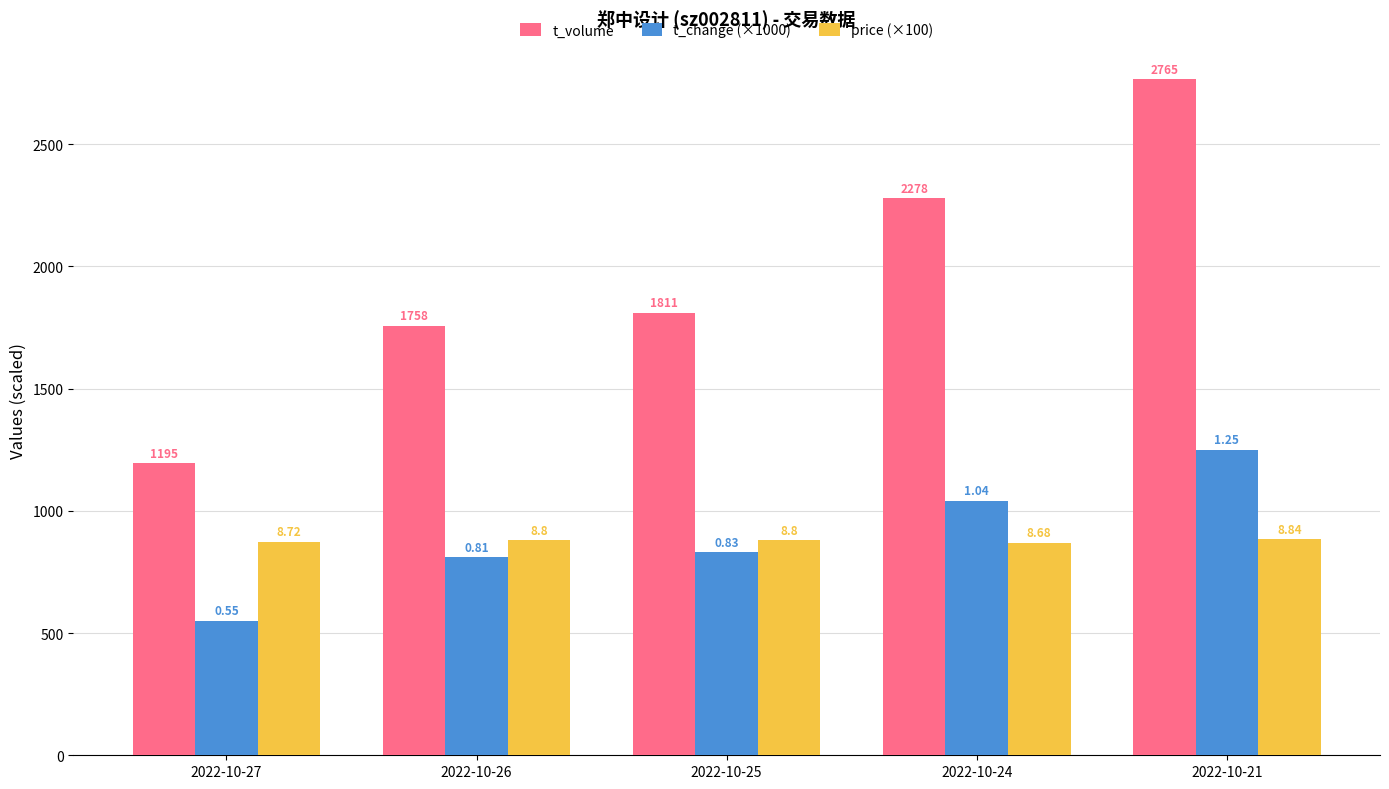

What are all the series names shown in the legend?

t_volume, t_change (×1000), price (×100)